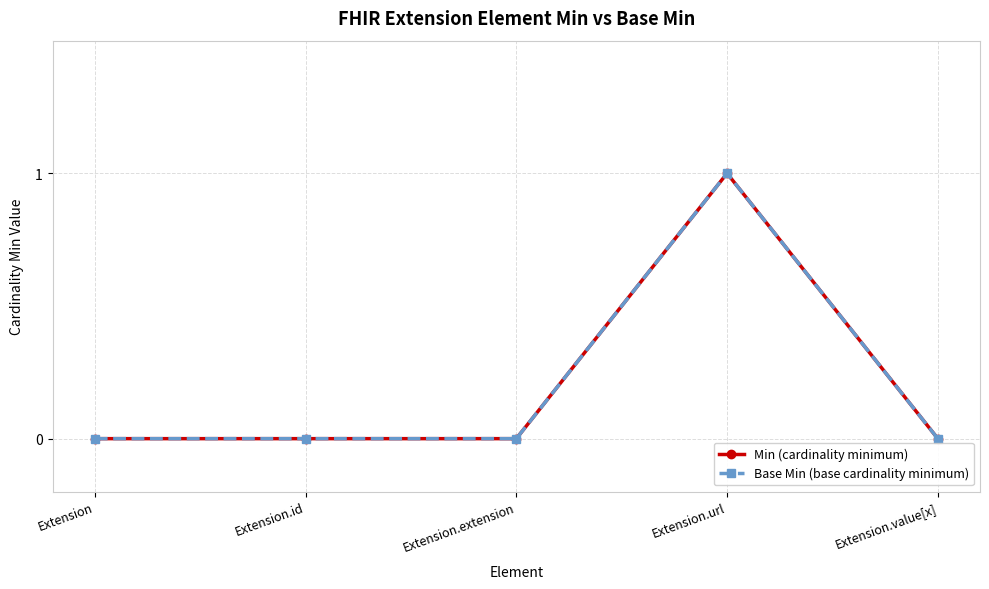

What position from the left is Extension.url?

4